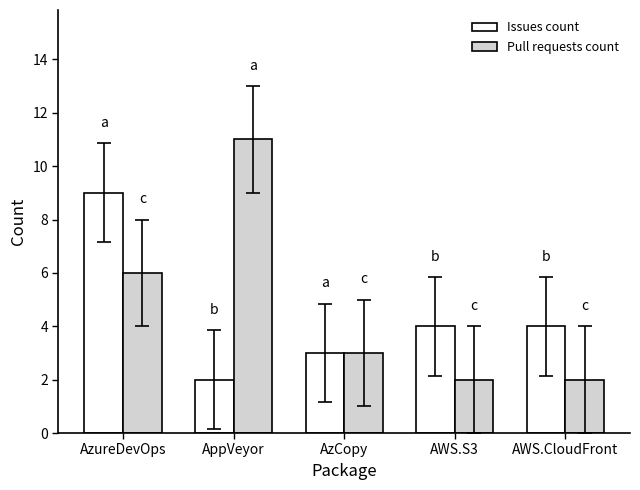

What position from the left is AppVeyor?

2